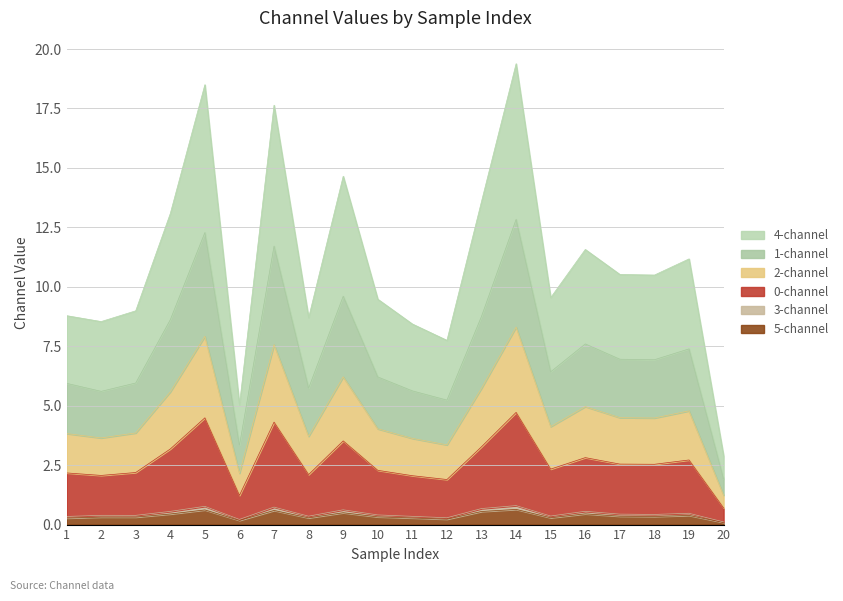

What is the greatest value displayed?

19.4